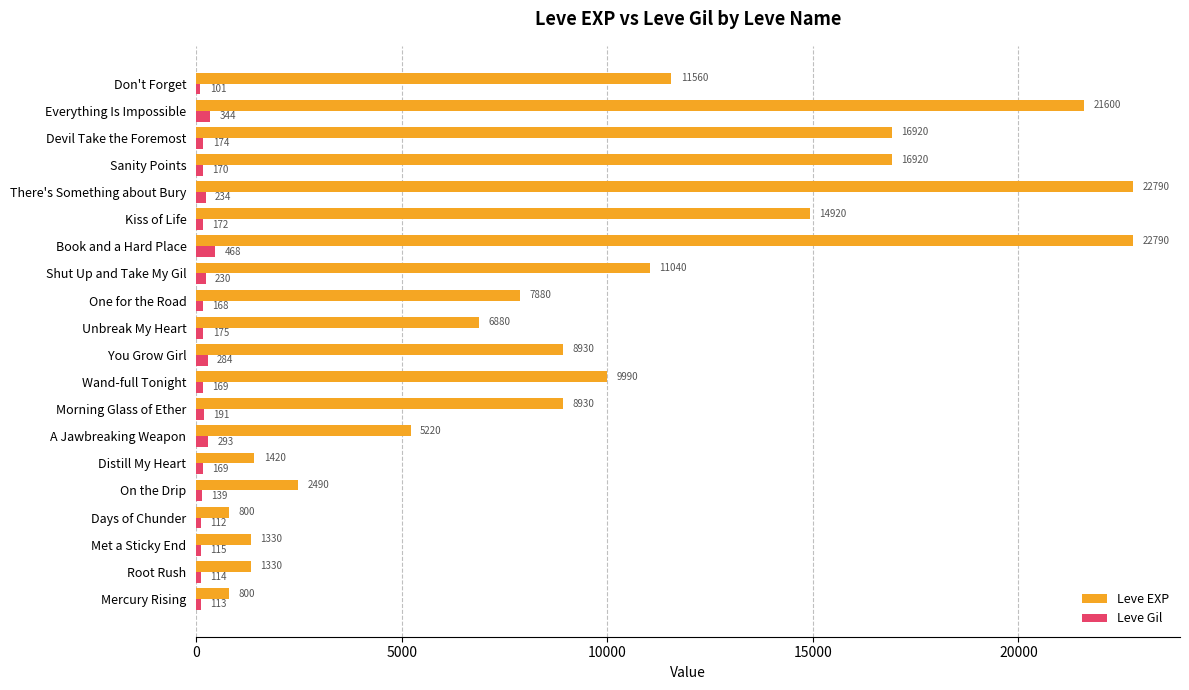

What is the greatest value displayed?

22790